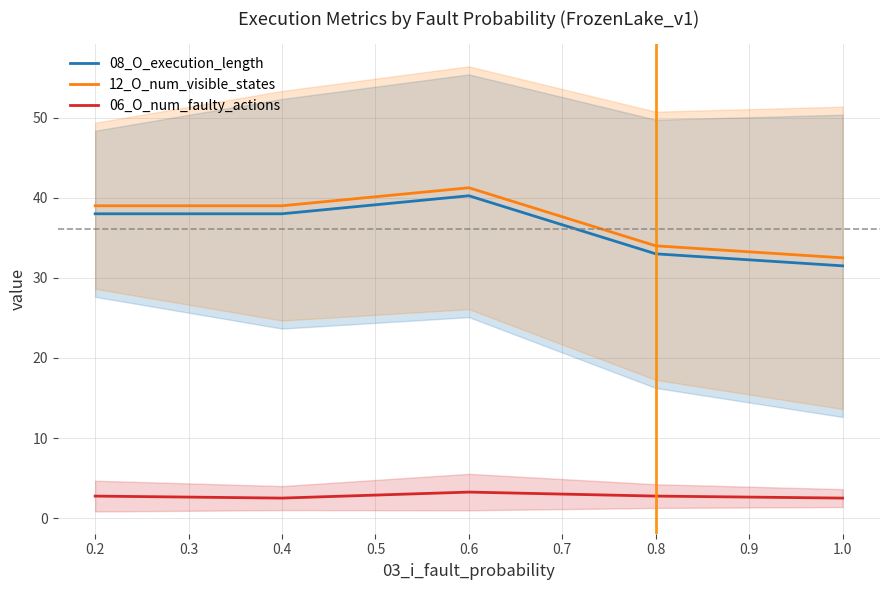

True or false: 12_O_num_visible_states and 06_O_num_faulty_actions cross at least once.

False